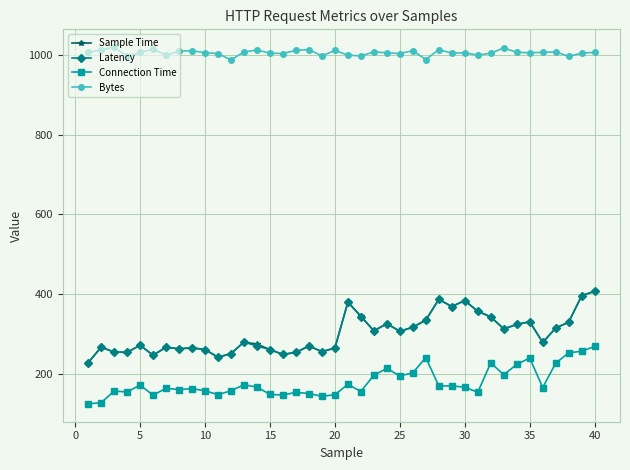

Which series has the widest spread of values?

Sample Time